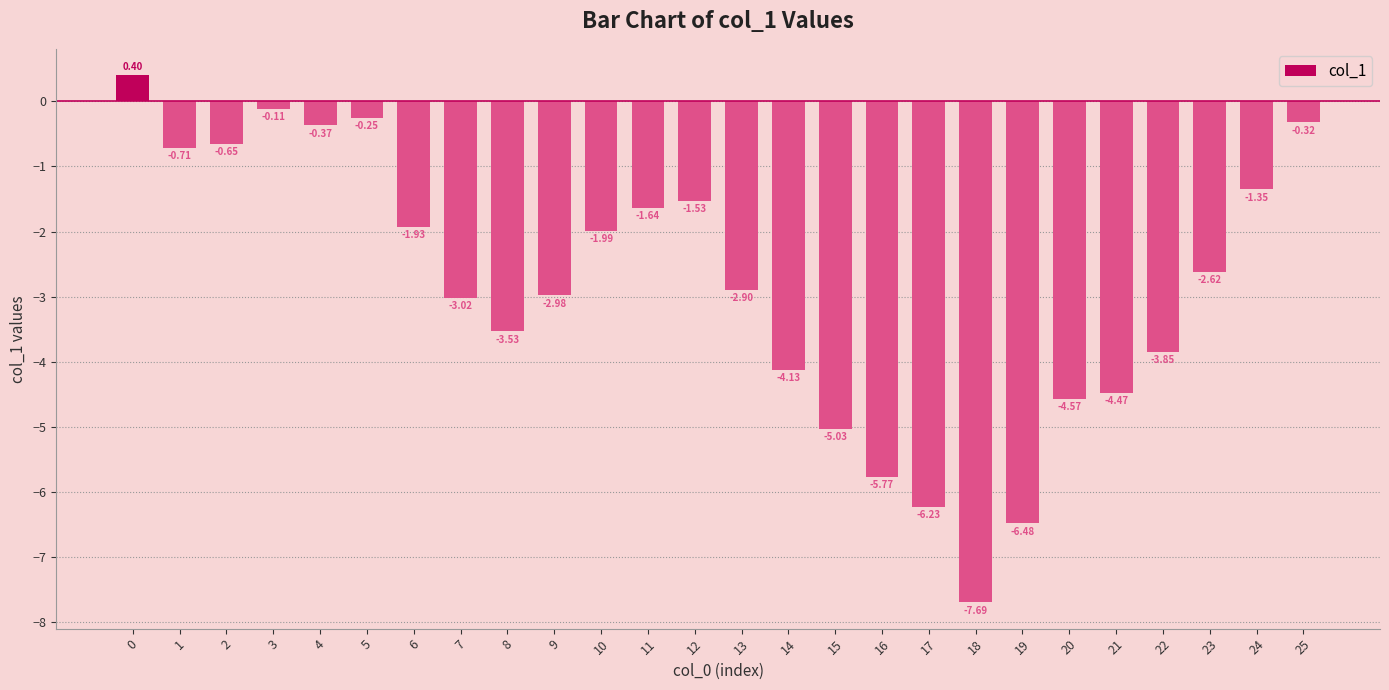

Rank the categories by value from lowest to highest.

18, 19, 17, 16, 15, 20, 21, 14, 22, 8, 7, 9, 13, 23, 10, 6, 11, 12, 24, 1, 2, 4, 25, 5, 3, 0